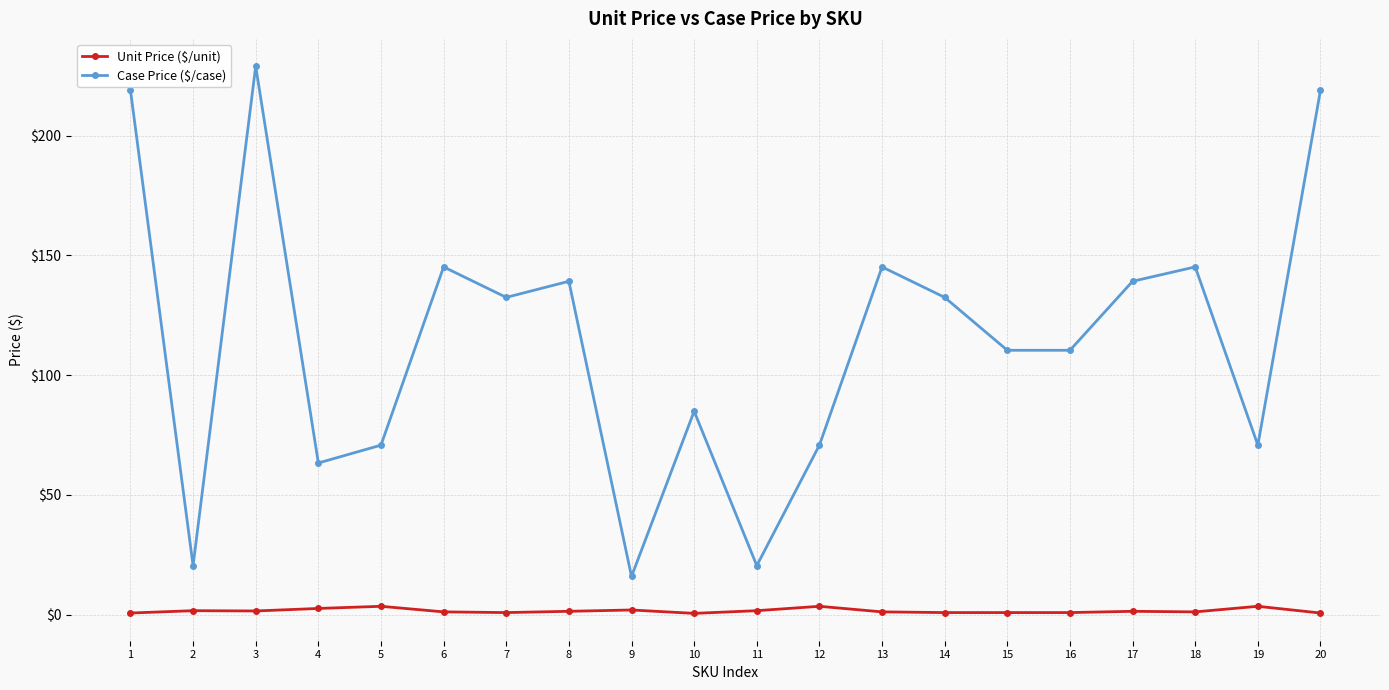

Is this an area chart (filled region under the line)?

No